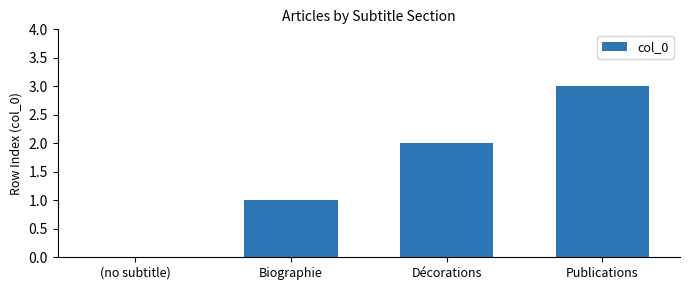

Is it true that the value at Décorations is 2?

True